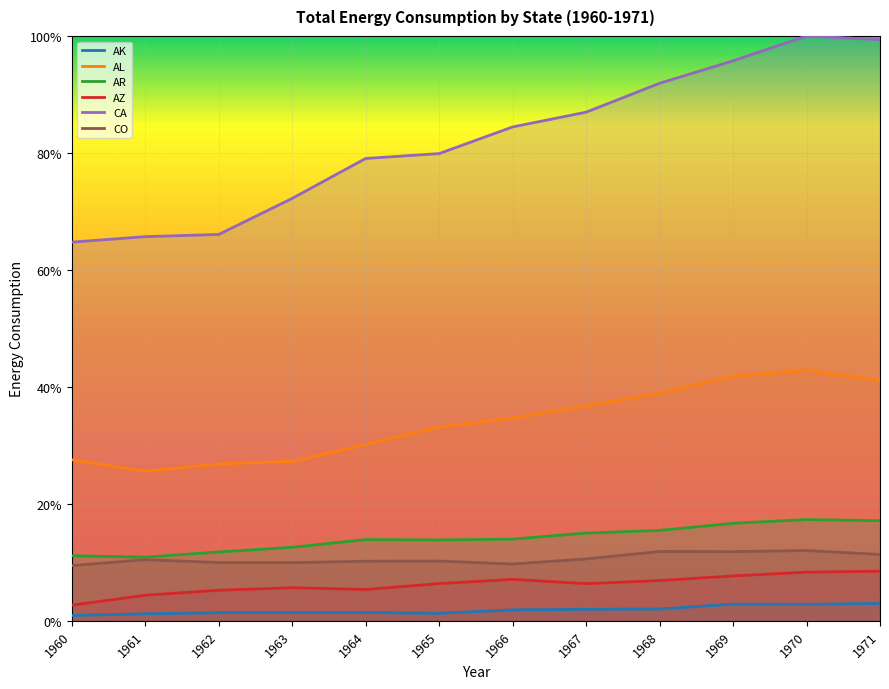

Which series has the largest total across all categories?

CA